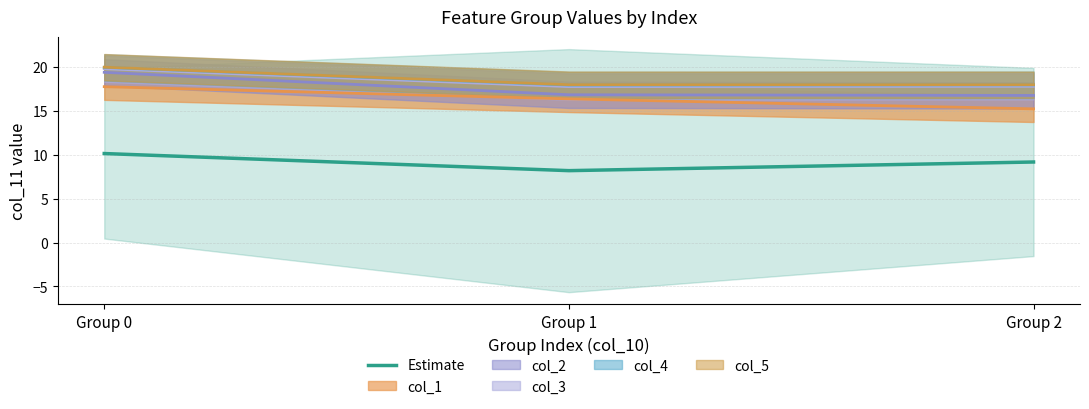

What is the difference between the second highest and minimum values?

1.0